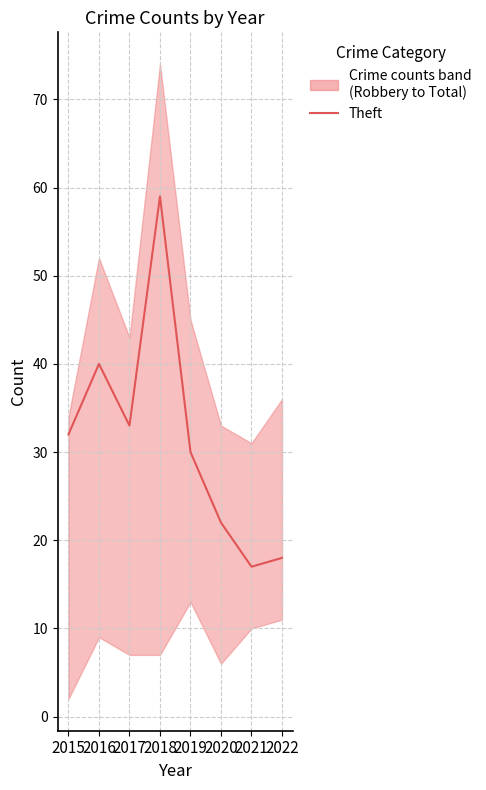

Rank the categories by value from highest to lowest.

2018, 2016, 2017, 2015, 2019, 2020, 2022, 2021